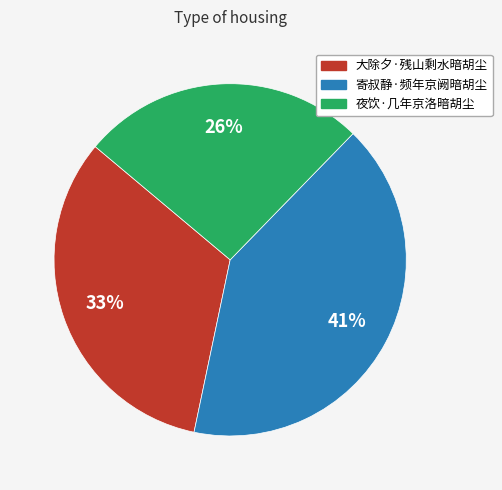

Which category has the biggest portion of the pie?

寄叔静·频年京阙暗胡尘